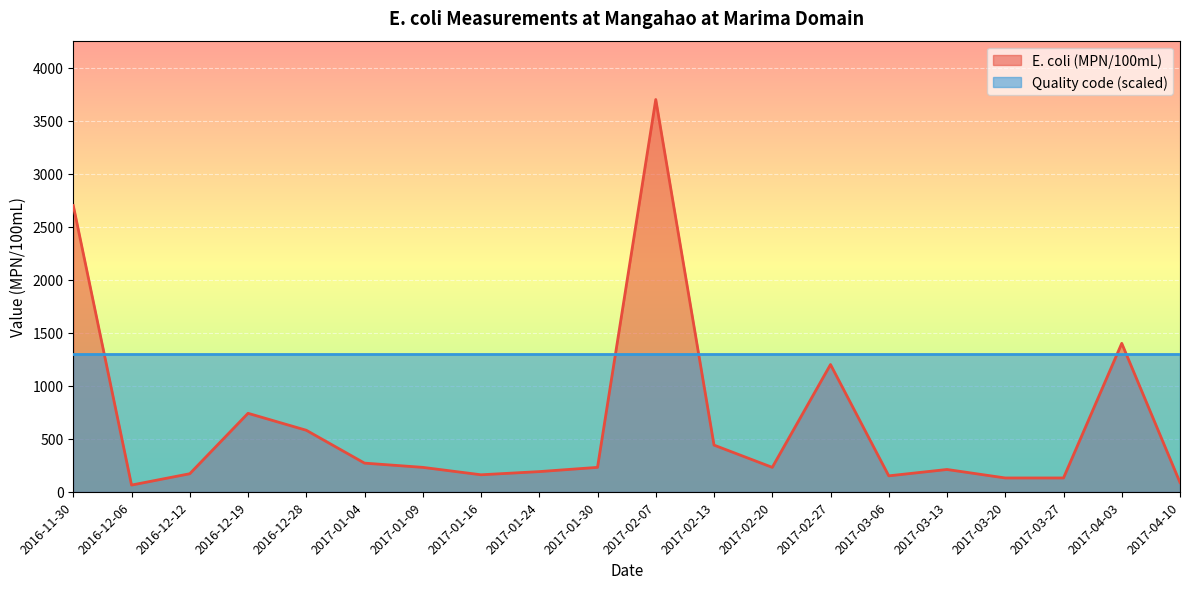

True or false: the data shows 230 at 2017-01-09.

True